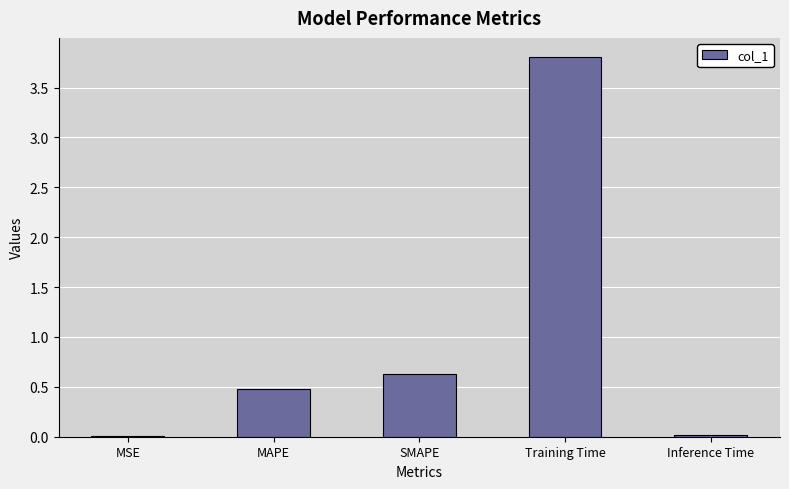

The value at SMAPE is 0.9. True or false?

False